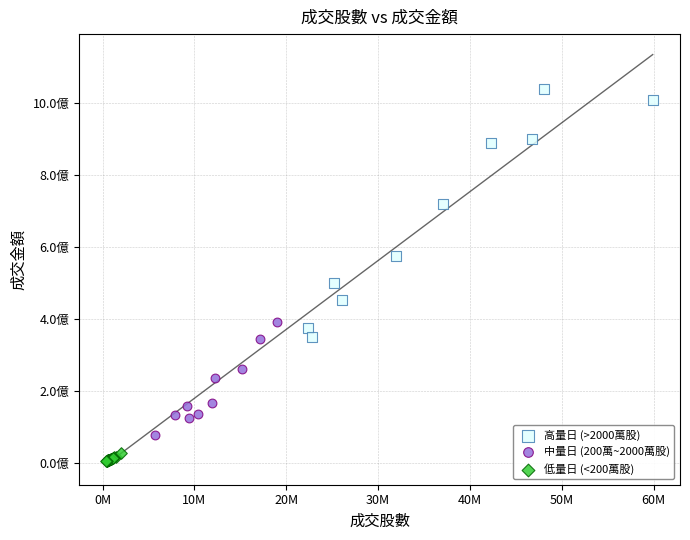

Which series has the largest Y range (max minus min)?

高量日 (>2000萬股)